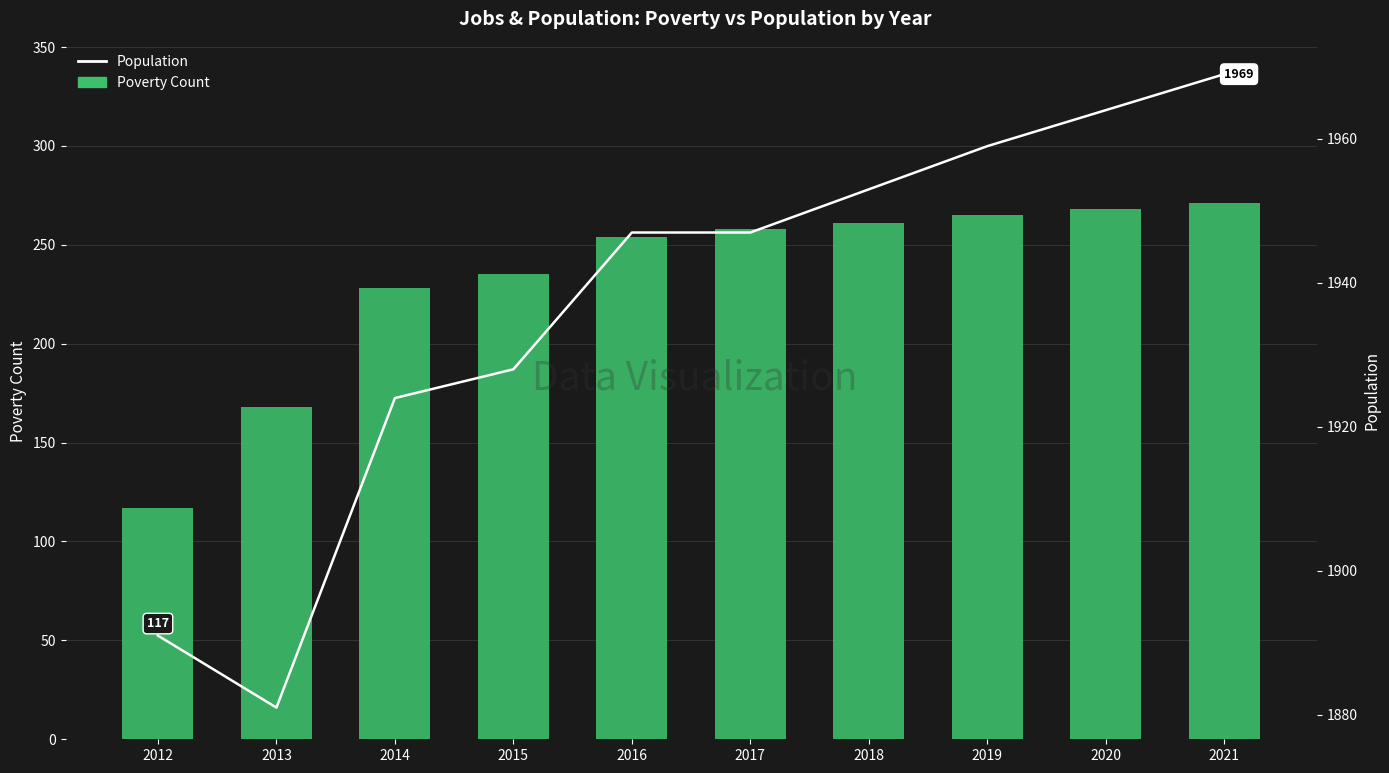

How many values in the Population series exceed 1947?

4